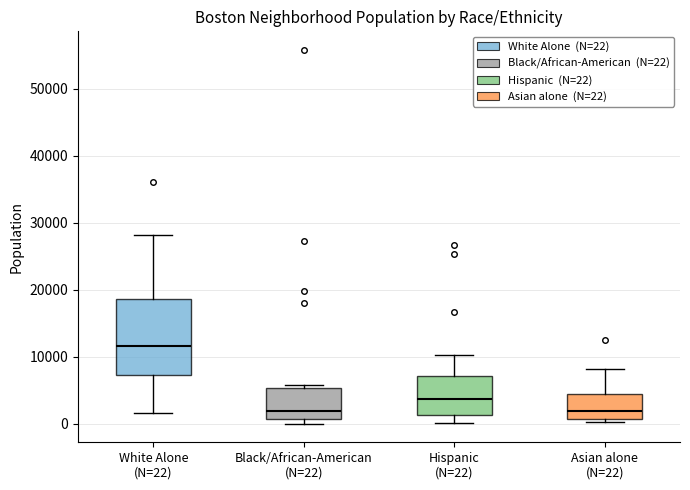

Where does the upper whisker of the box for Hispanic (N=22) end on the y-axis? The values are not printed on the chart, so give them approximately, as read against the axis.

10000